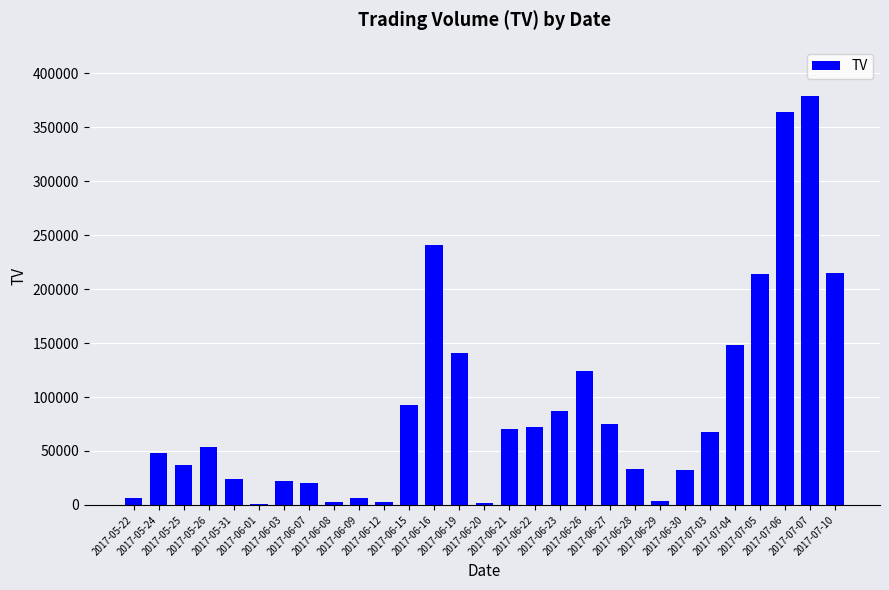

How many series are shown in this chart?

1